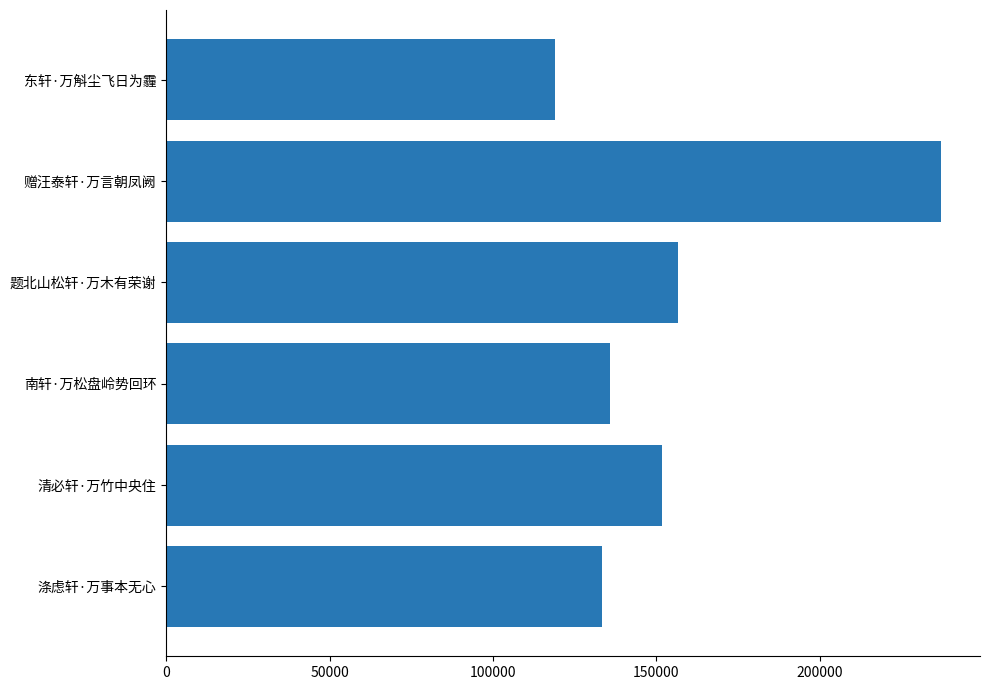

How many data points does each series have?

6